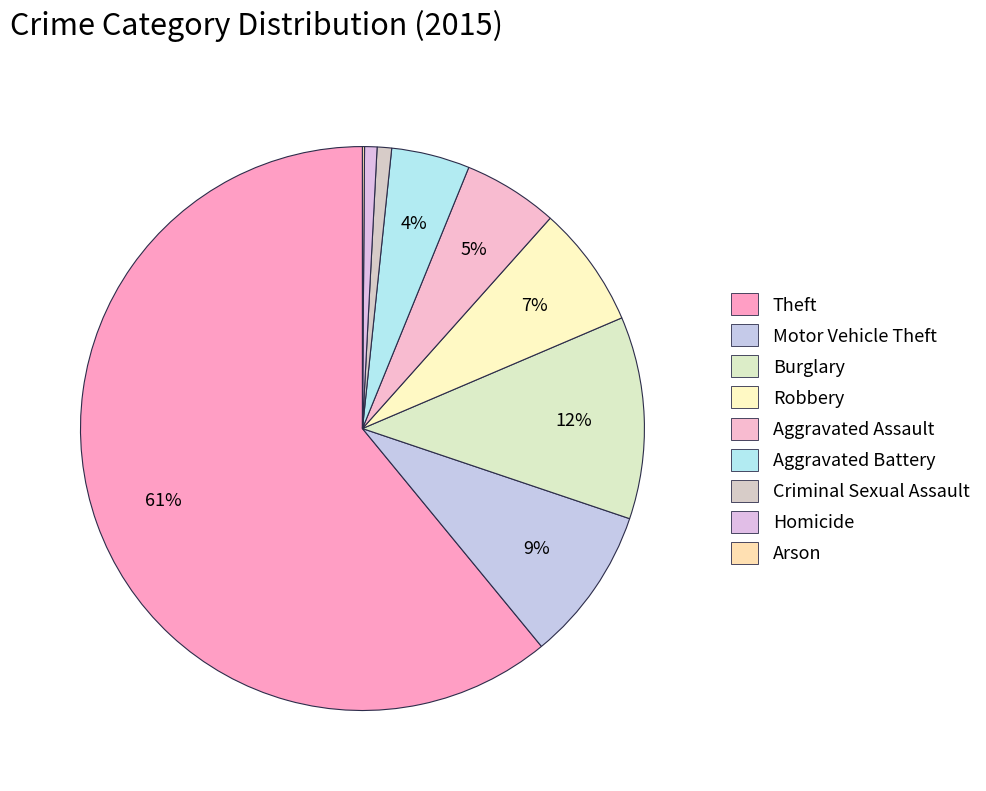

Is it true that Theft is 61% of the pie?

True